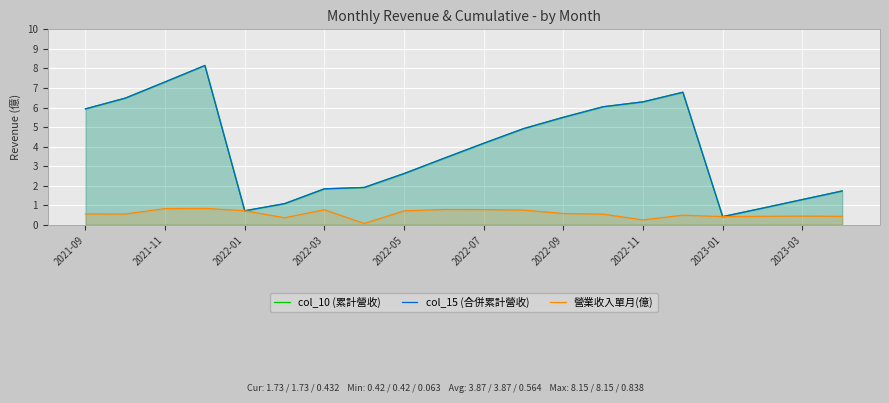

Which series has the largest total across all categories?

col_10 (累計營收)